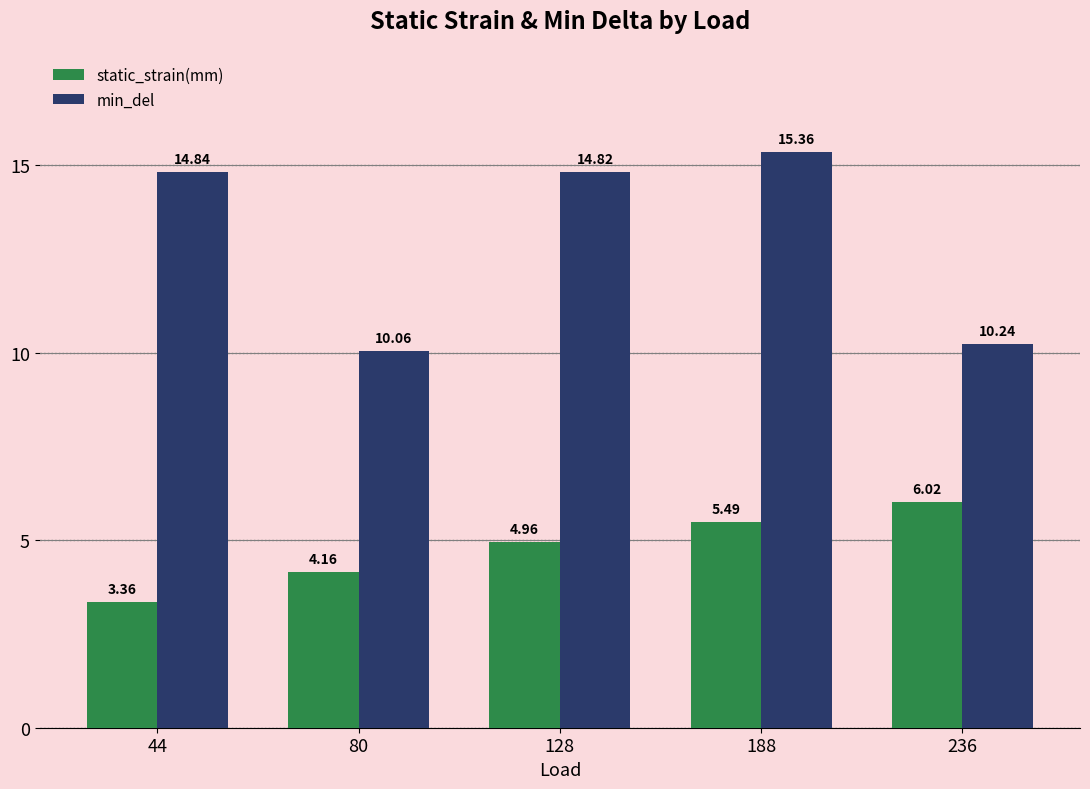

What is the difference between the min_del values at 128 and 236?

4.6